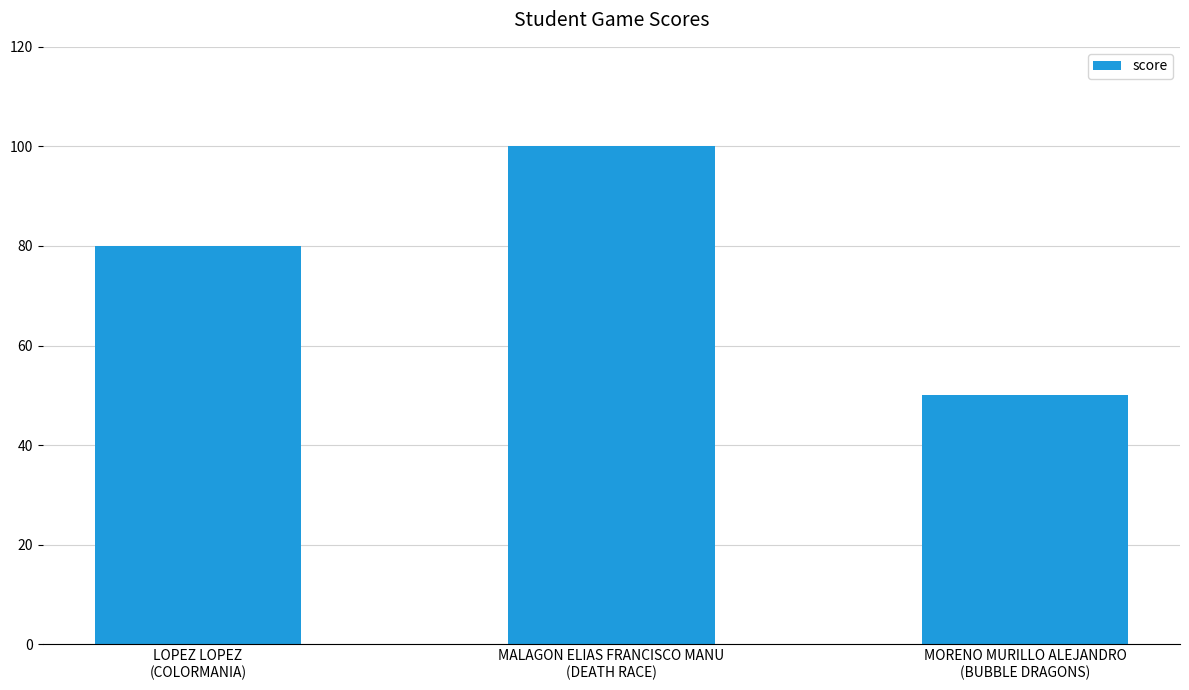

What is the change in value from LOPEZ LOPEZ
(COLORMANIA) to MALAGON ELIAS FRANCISCO MANU
(DEATH RACE)?

+20